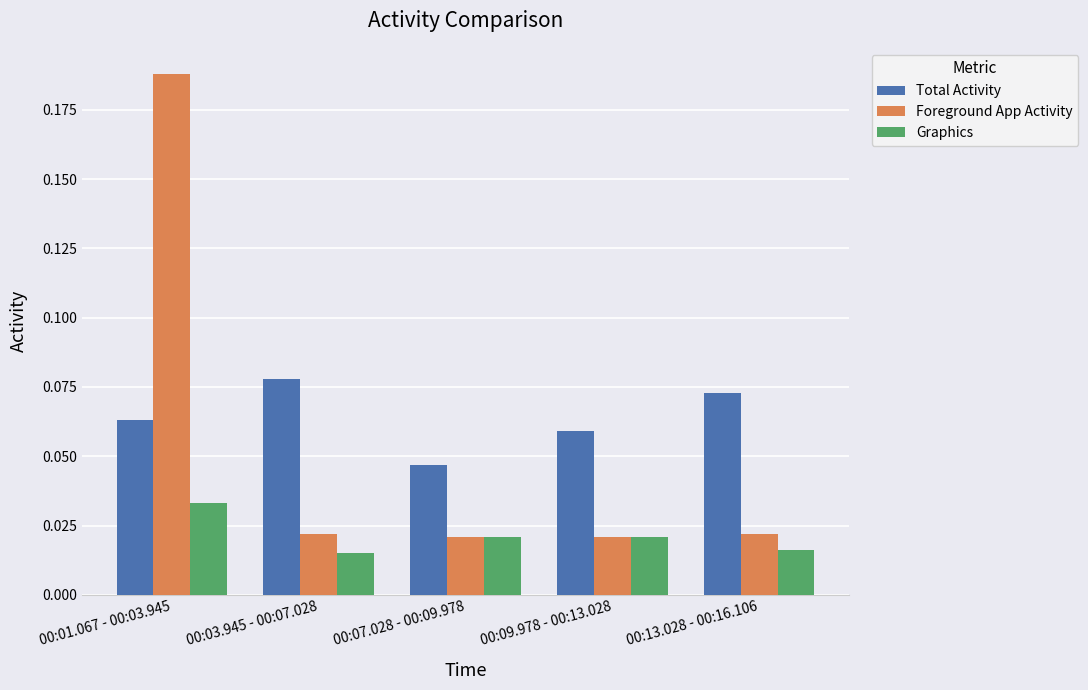

The Foreground App Activity series shows 0.1 at 00:01.067 - 00:03.945. True or false?

False